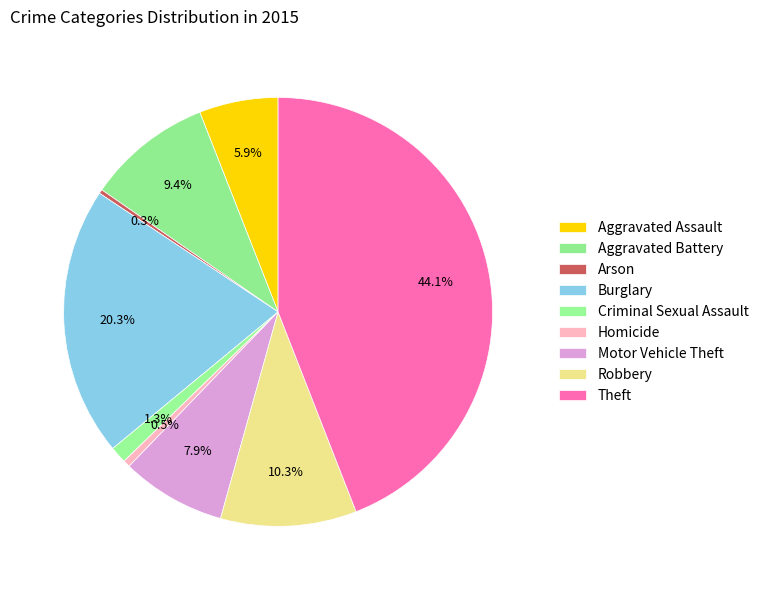

To the nearest percent, what is the combined percentage of Homicide and Criminal Sexual Assault?

2%